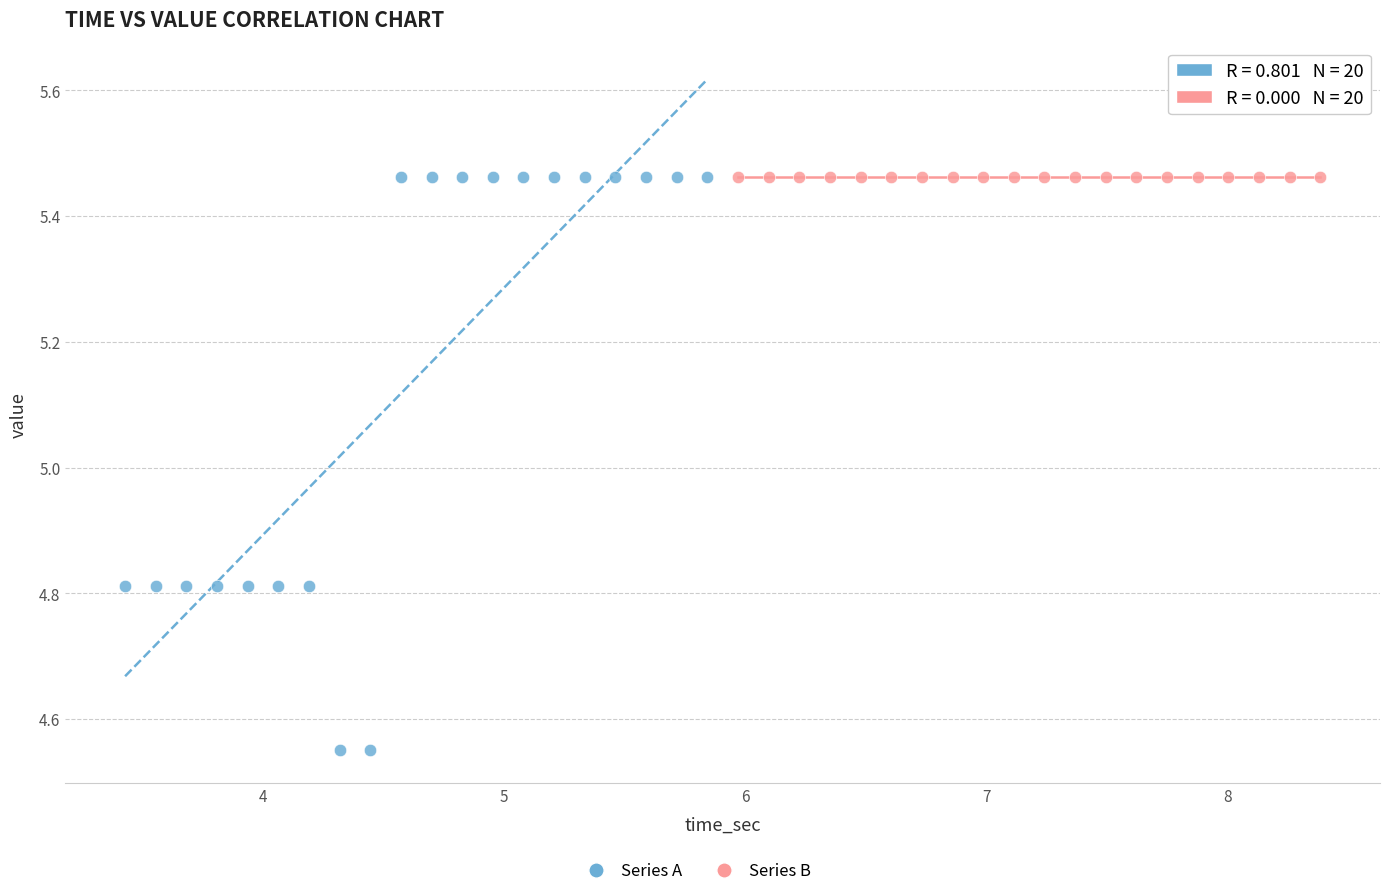

Which series reaches the minimum Y coordinate?

Series A